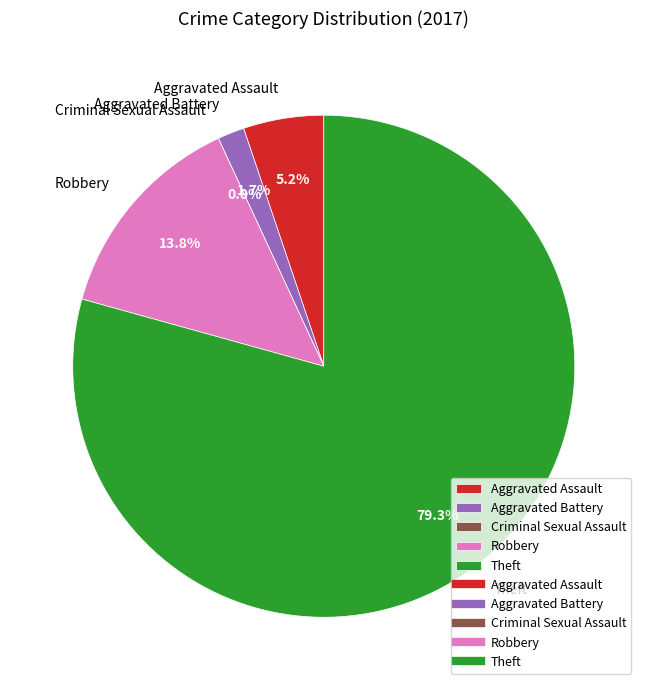

Is the sum of Aggravated Battery and Aggravated Assault greater than half?

No